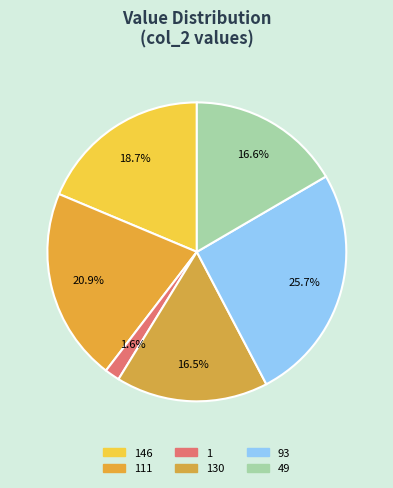

Count the number of slices in the pie.

6